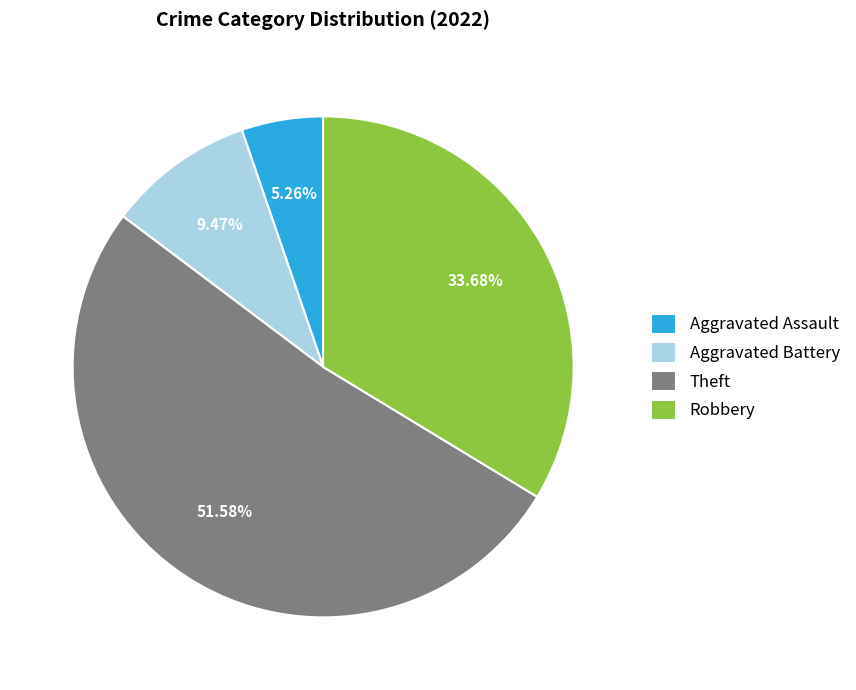

What is the largest slice in the pie chart?

Theft